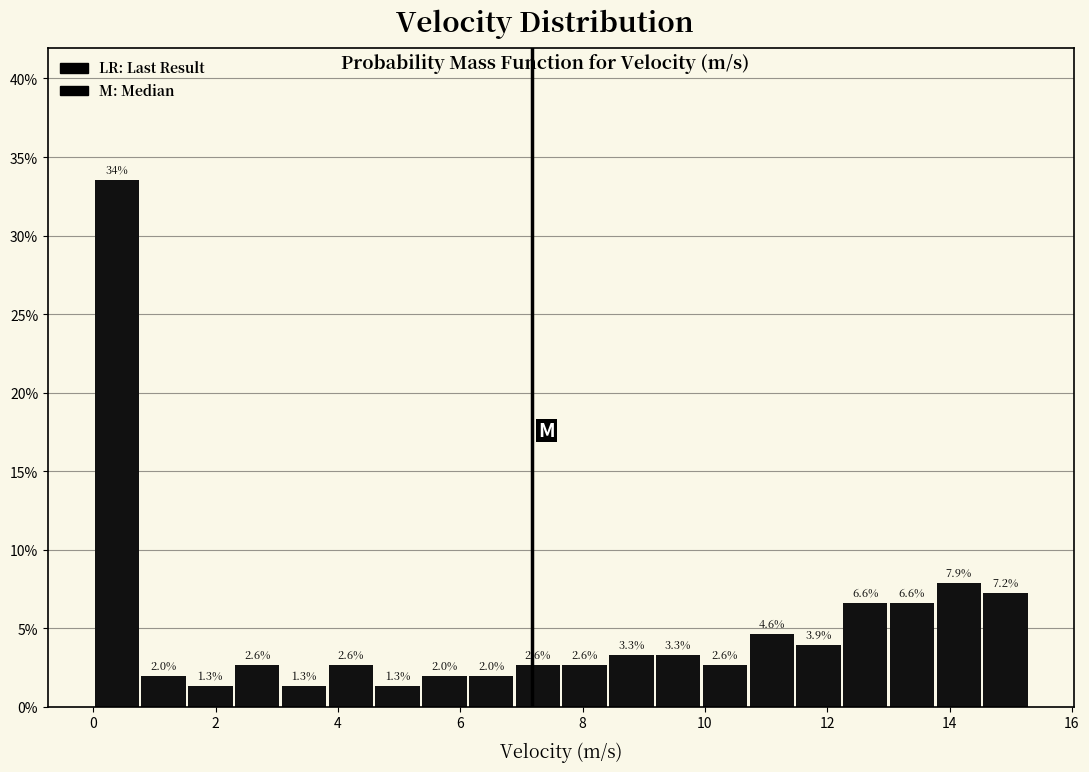

Around what value on the x-axis is the tallest bar? Give the approximate position of its centre, as read against the axis.

0.4